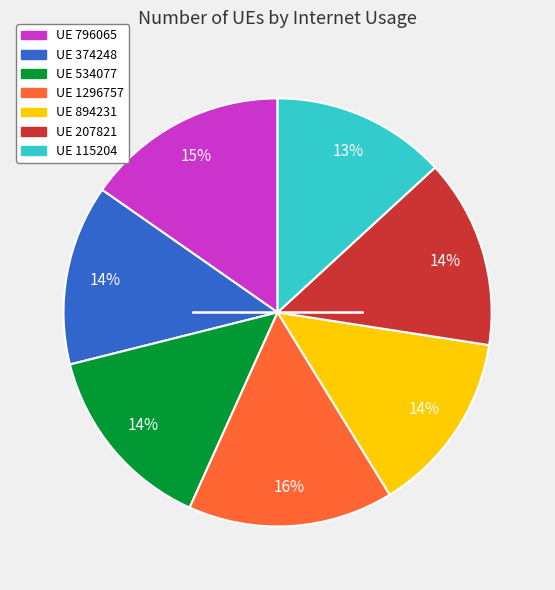

To the nearest percent, what is the average slice percentage?

14%